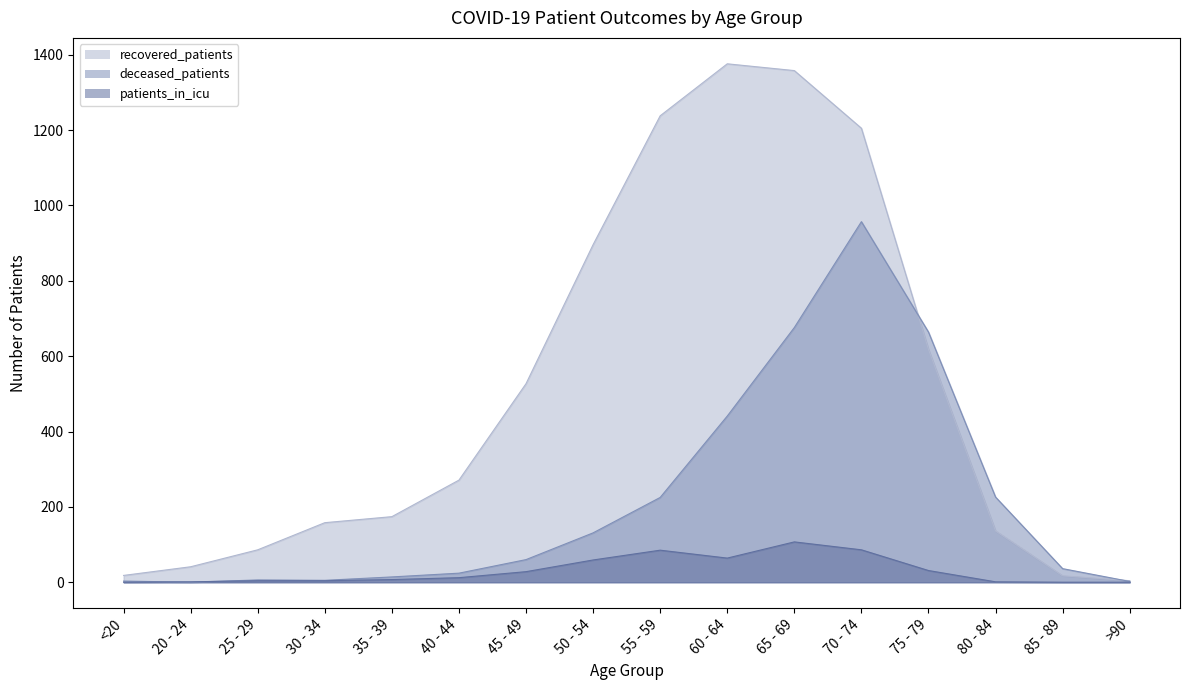

The deceased_patients series shows 22 at 85 - 89. True or false?

False